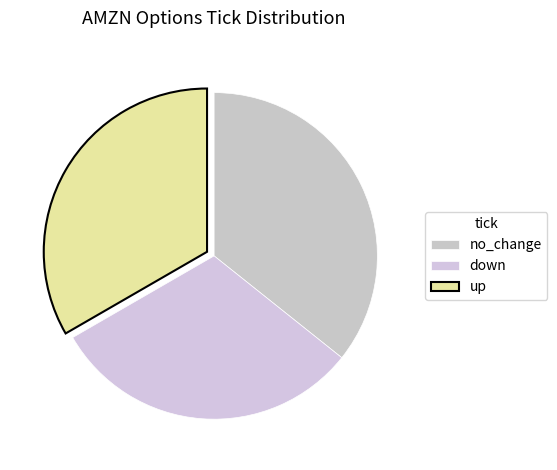

Does any single category account for the majority?

No